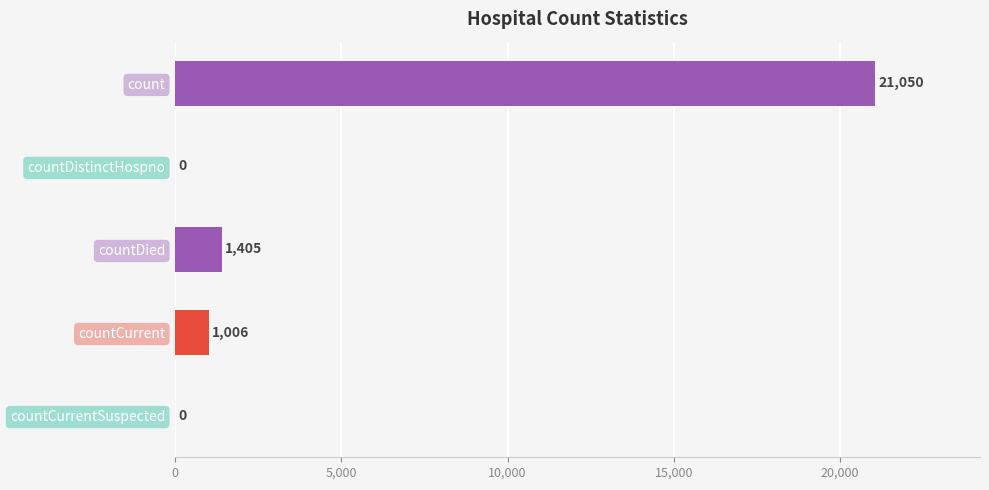

Count the number of categories in the chart.

5